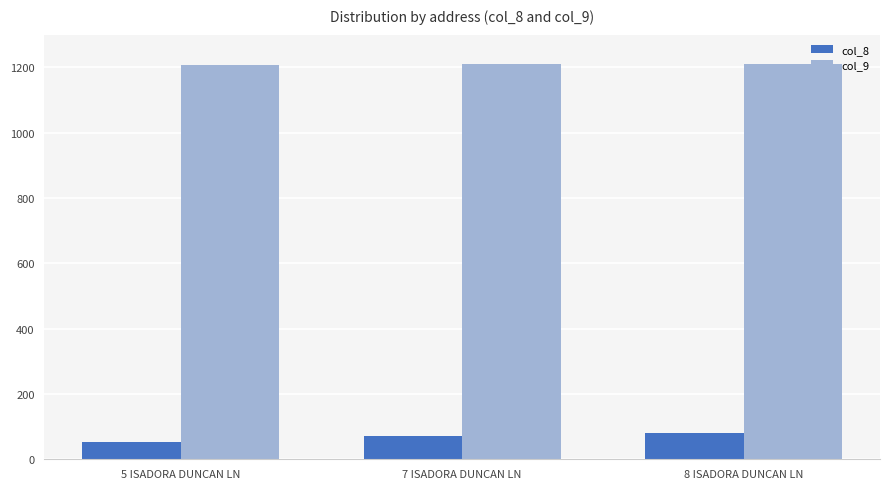

What is the label of the 2nd bar from the right?

7 ISADORA DUNCAN LN